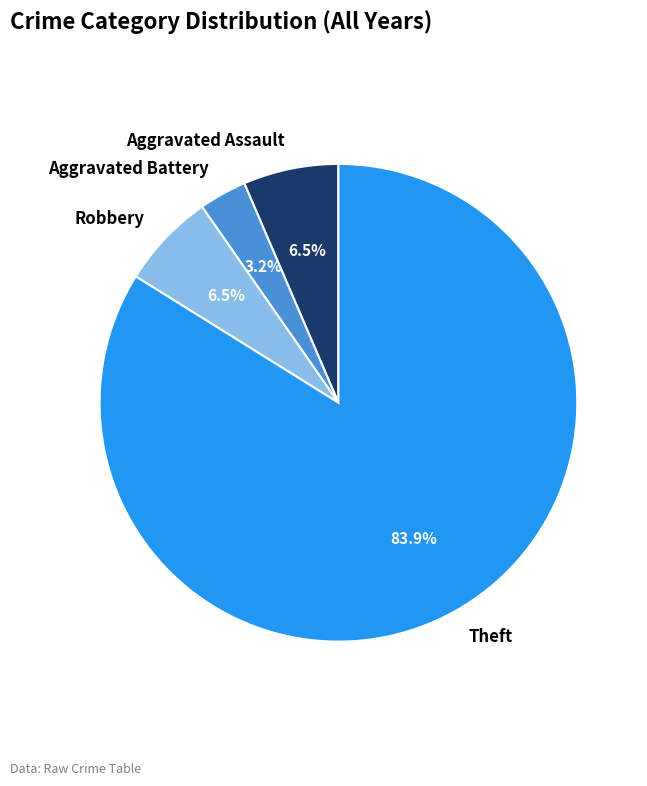

To the nearest percent, what percentage of the pie is Theft?

84%